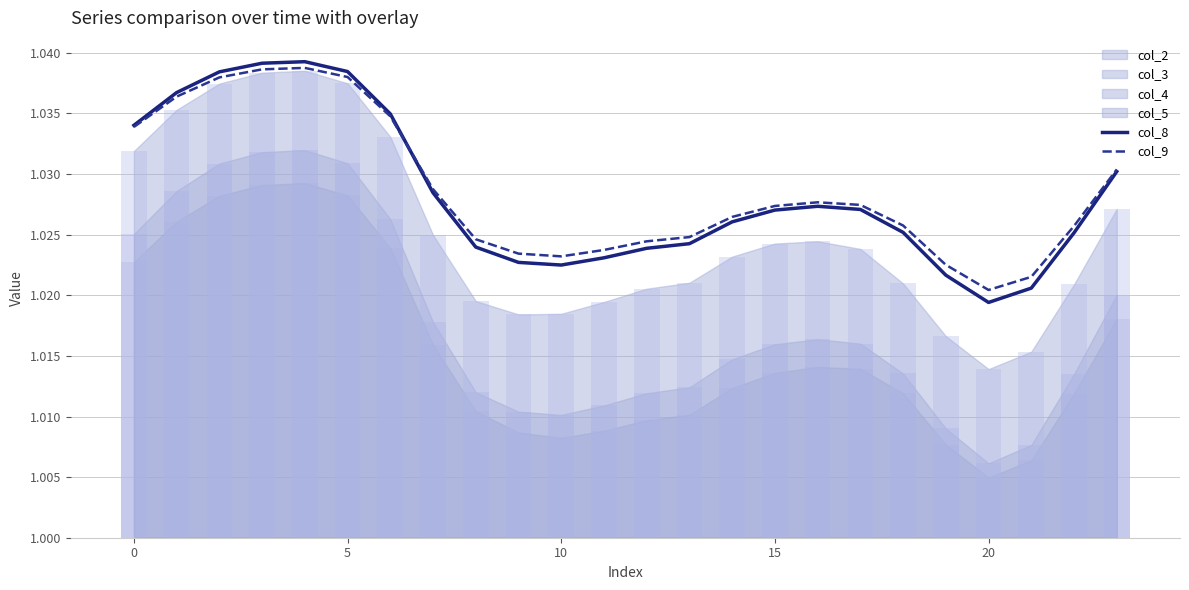

Where is col_9 nearest to the value 1?

20